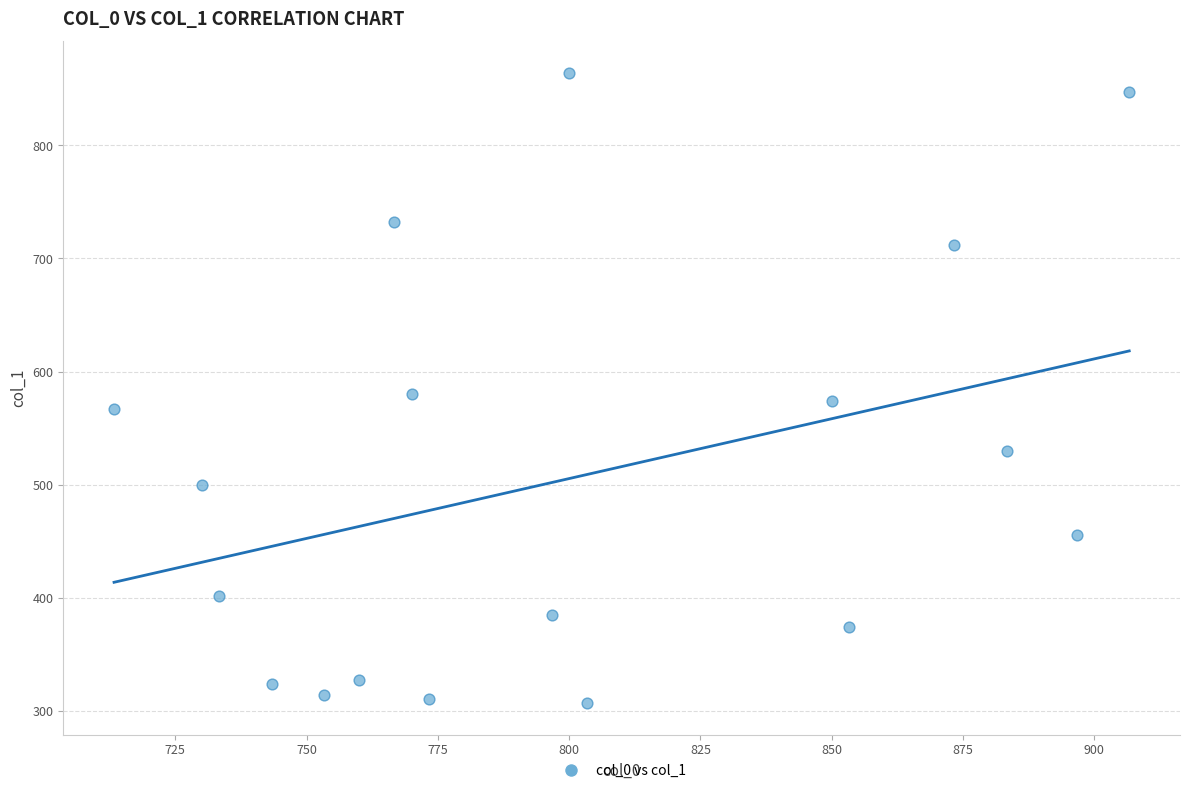

What is the range of X values (max minus min)?

193.3